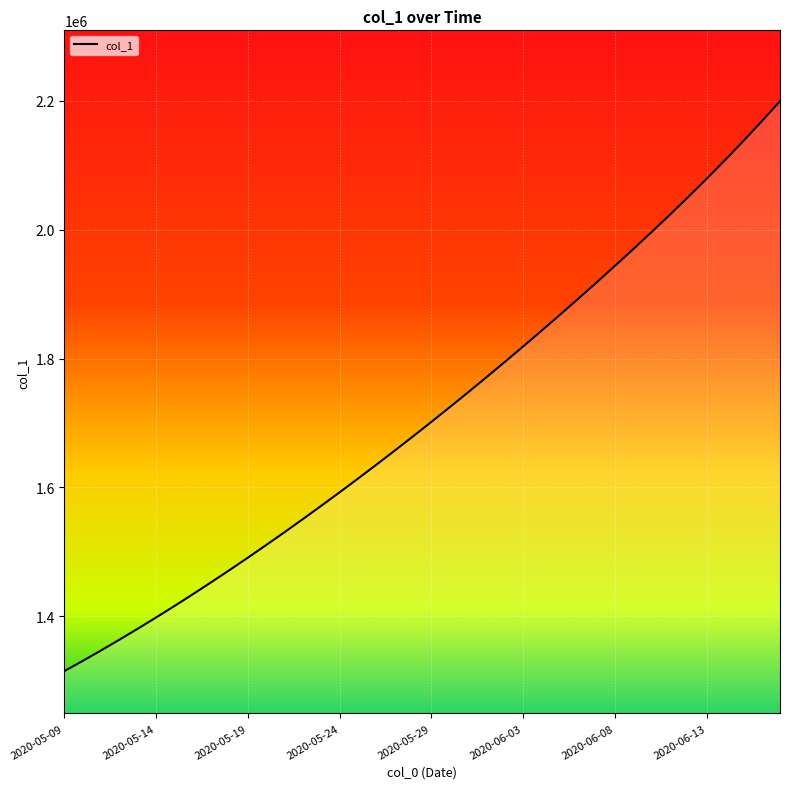

What is the difference between the values at 2020-05-25 and 2020-05-15?

197650.1